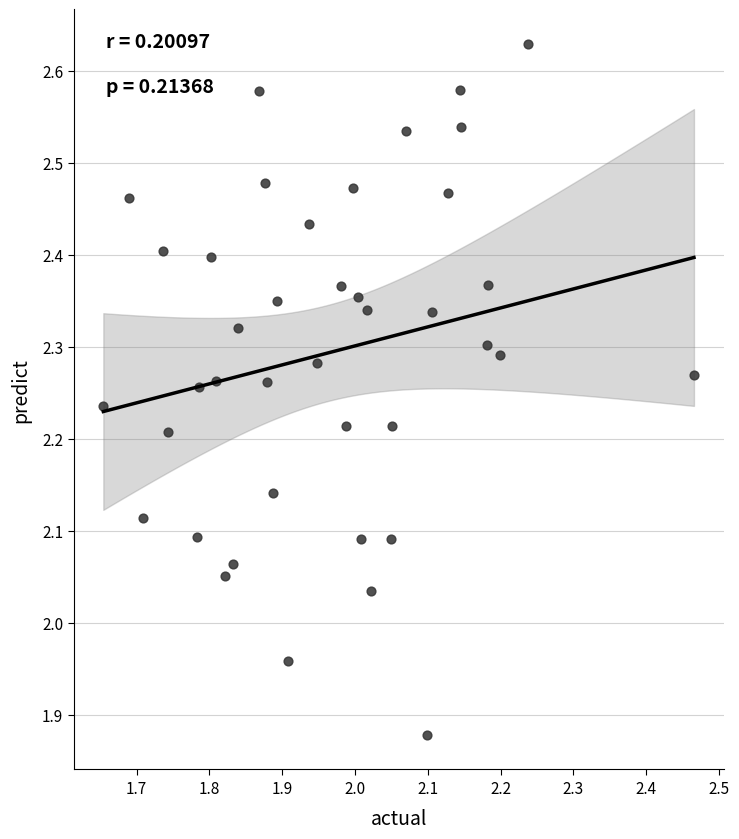

What is the range of X values (max minus min)?

0.8